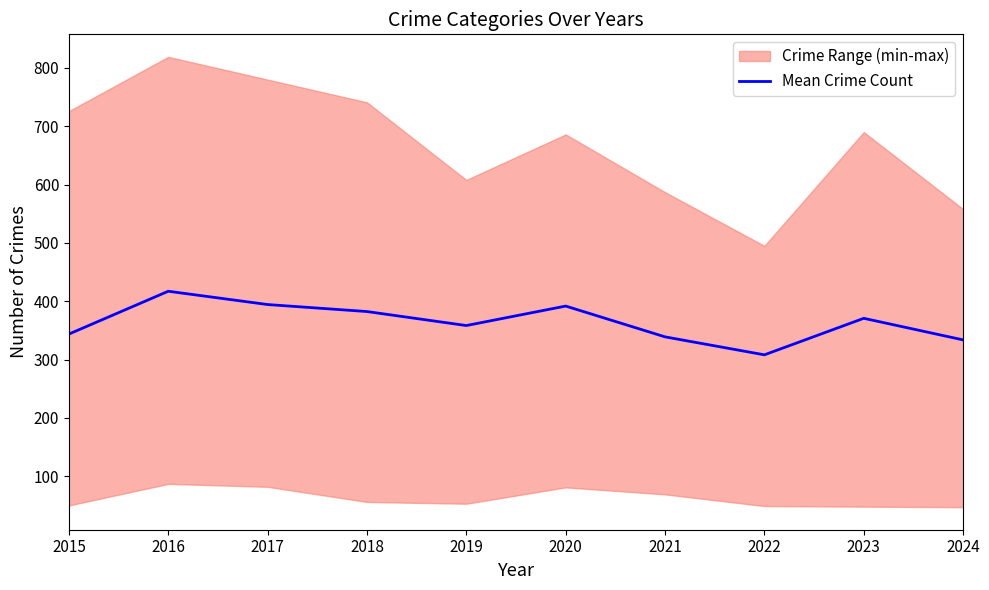

What is the smallest value displayed?

308.2